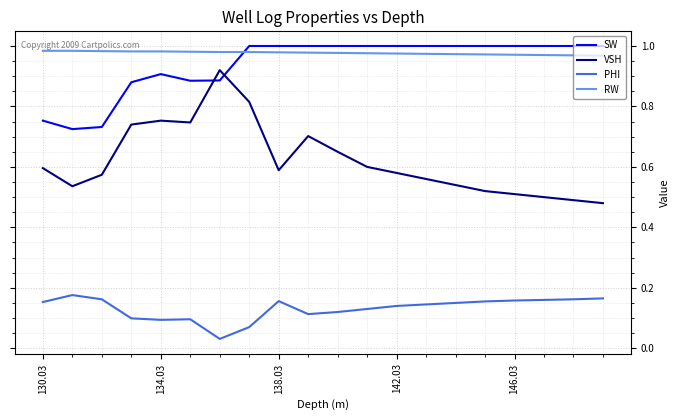

What is the difference between the maximum and minimum values in the SW series?

0.3